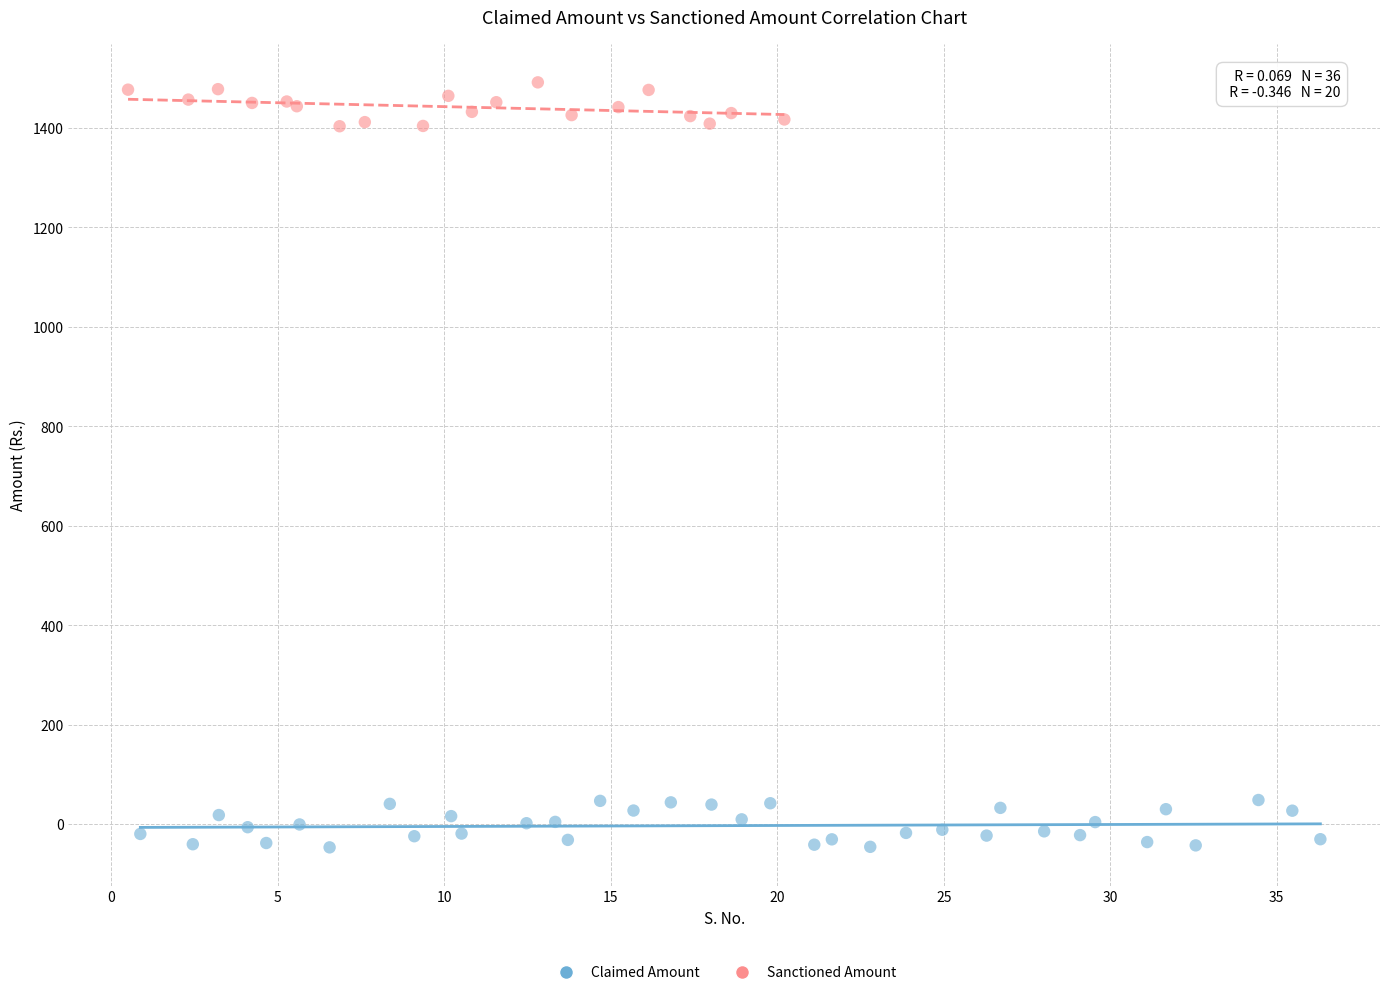

What are all the series names shown in the legend?

Claimed Amount, Sanctioned Amount